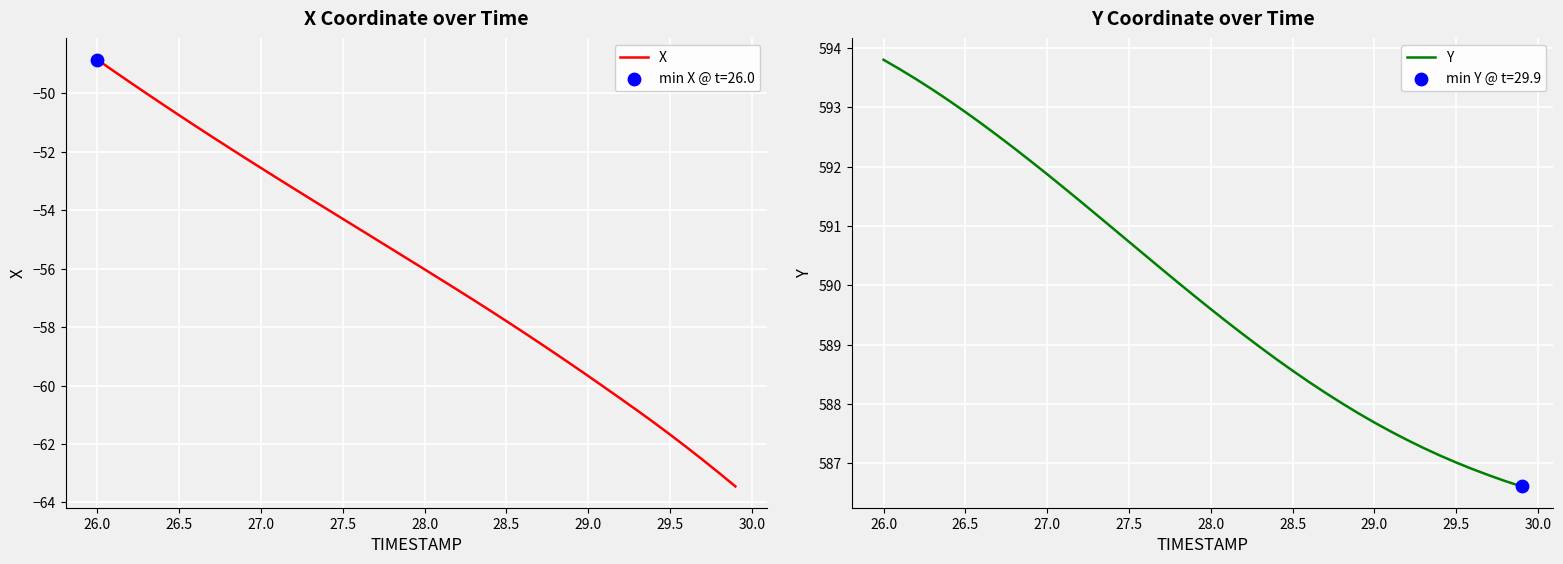

Which series contains the highest Y value?

Y